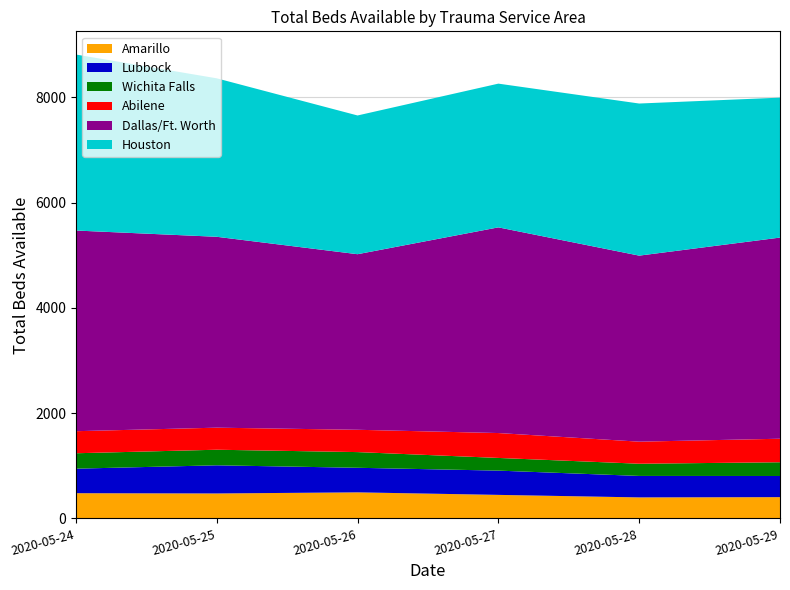

Reading right to left, transcribe all the data shown in this chart.

Amarillo: 404	399	447	495	474	479
Lubbock: 402	408	461	467	535	466
Wichita Falls: 261	232	241	298	296	293
Abilene: 447	419	473	424	419	419
Dallas/Ft. Worth: 3822	3535	3908	3336	3627	3813
Houston: 2659	2890	2731	2636	3011	3344